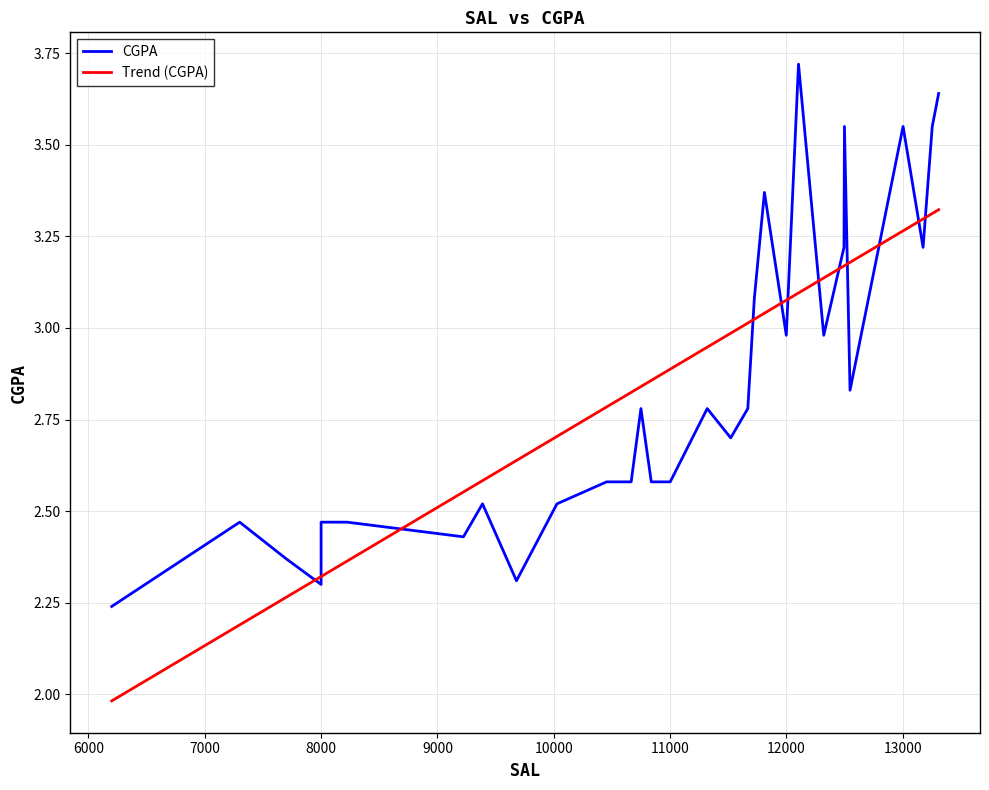

Between 8000 and 13176, which is larger?

13176